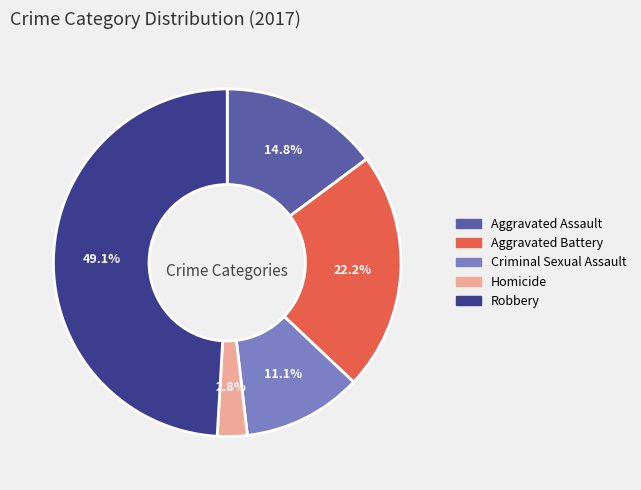

True or false: Homicide accounts for 9% of the total.

False